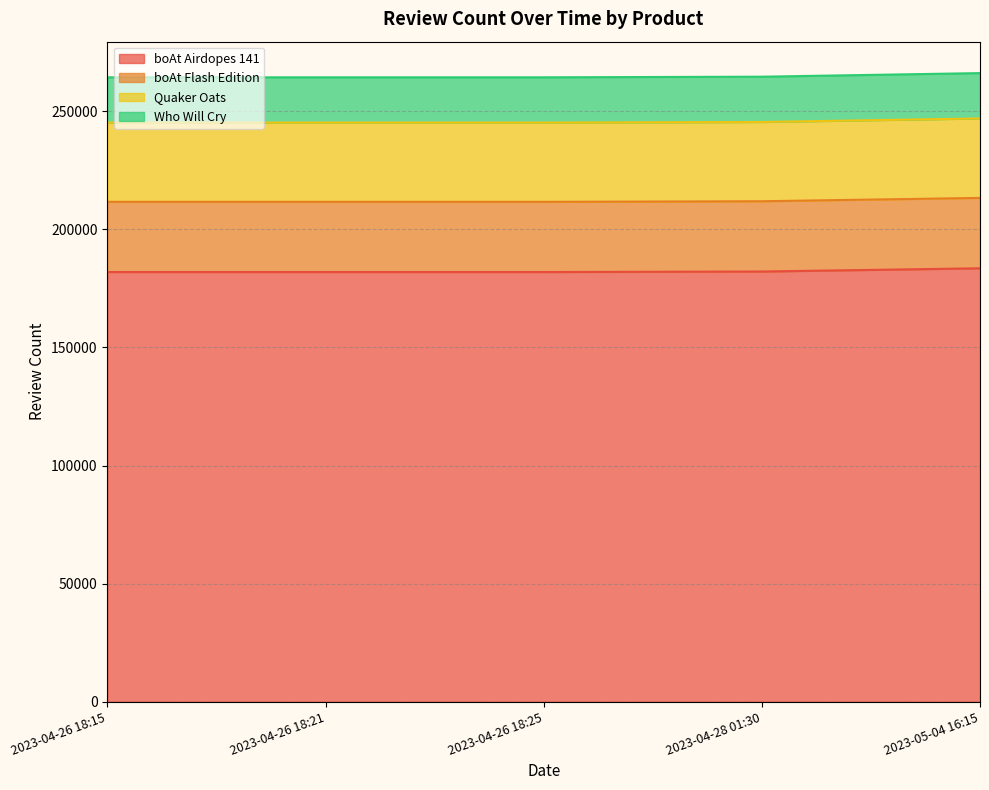

True or false: Who Will Cry has more than 1 points higher than both neighbors.

False